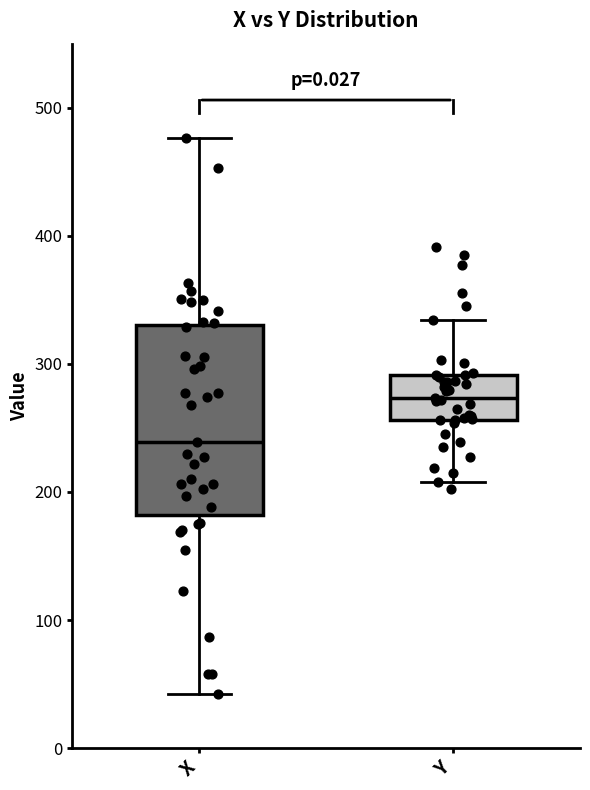

Reading left to right, read every box against the y-axis: the position of its median line, the range the box covers, and the ends of its whiskers. The values are not printed on the chart, so give them approximately, as read against the axis.

X: median 240, box 180 to 330, whiskers 40 to 480
Y: median 270, box 260 to 290, whiskers 210 to 330